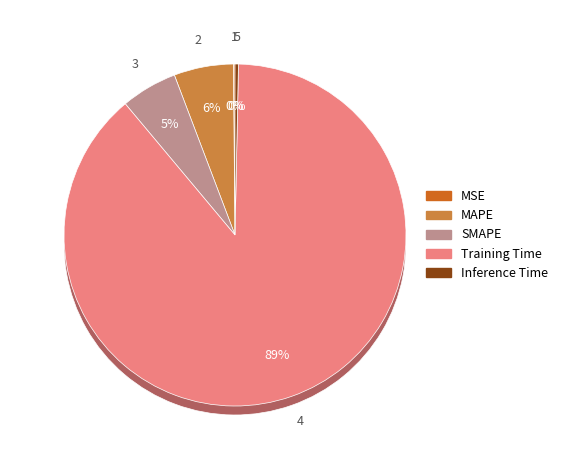

To the nearest percent, what percentage of the pie is SMAPE?

5%